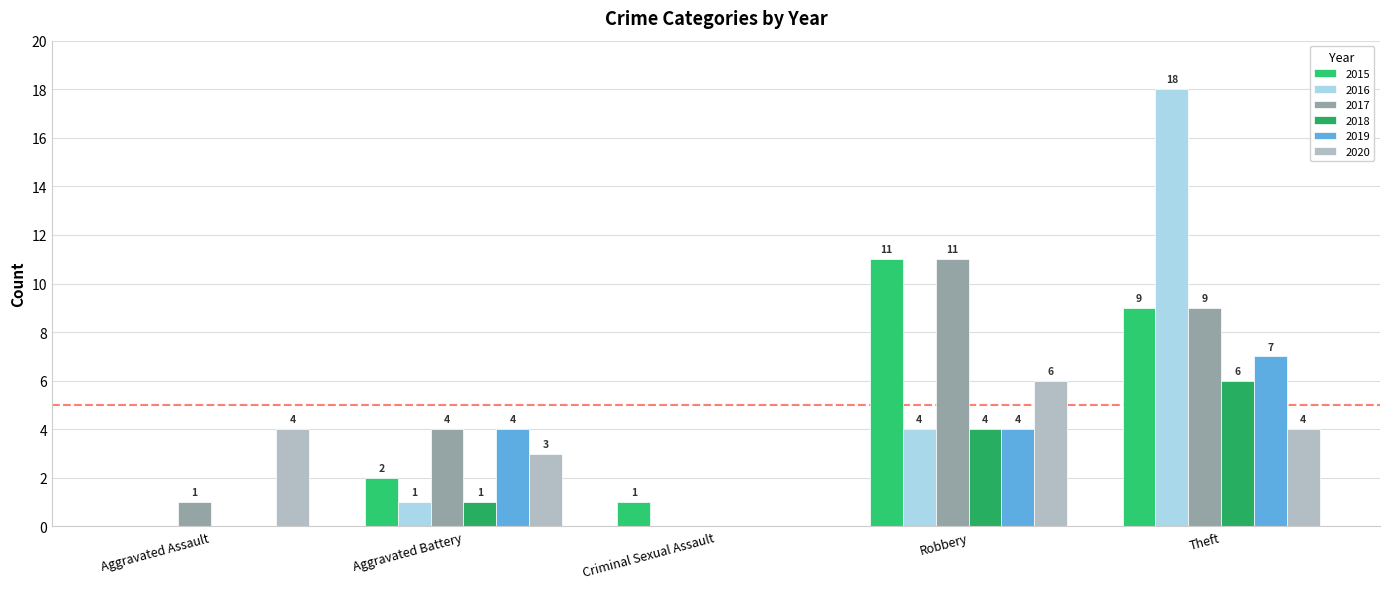

What is the total value across all series at Theft?

53